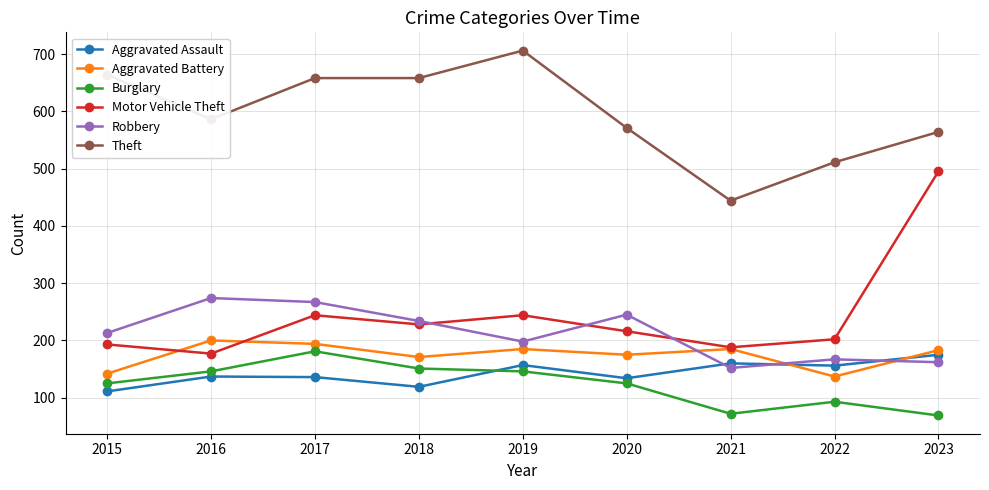

The Theft series shows 586 at 2016. True or false?

True